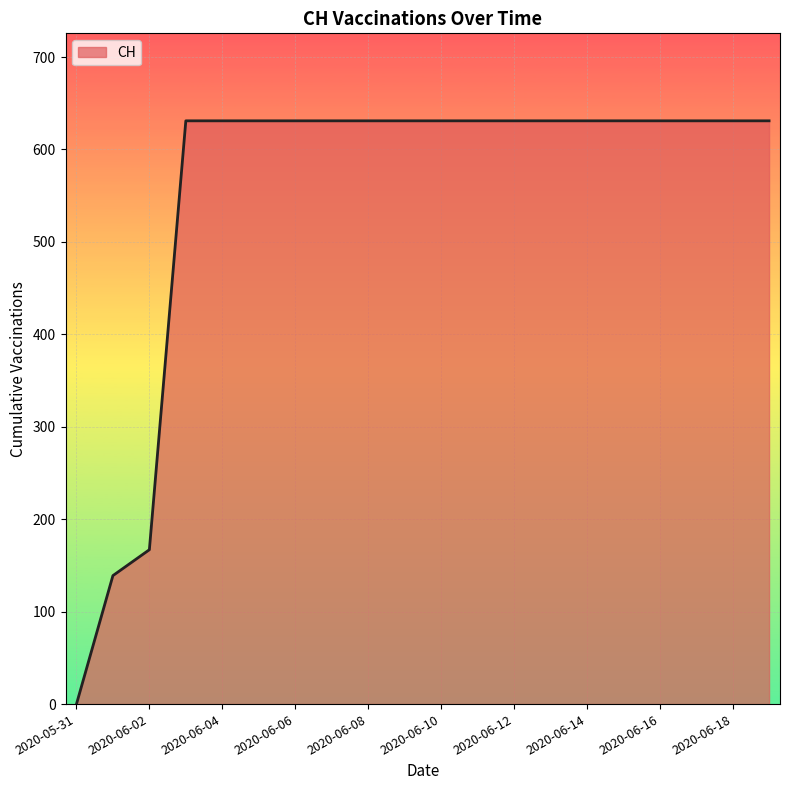

Reading left to right, list all the values displayed in this chart.

0	139	167	631	631	631	631	631	631	631	631	631	631	631	631	631	631	631	631	631